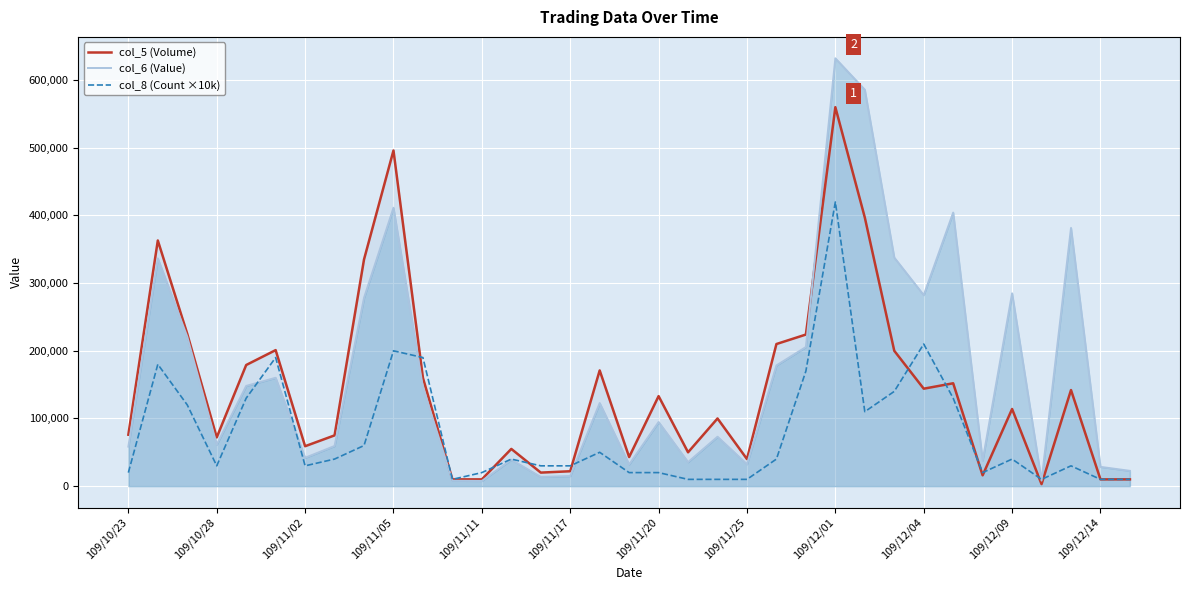

True or false: col_8 (Count ×10k) and col_6 (Value) cross at least once.

True